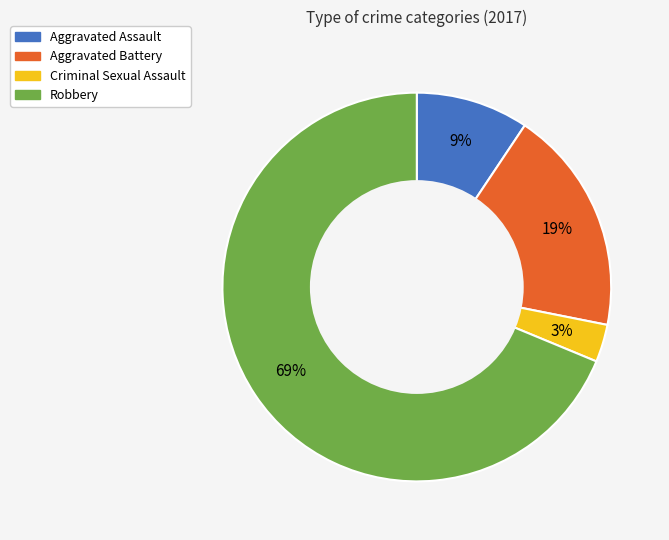

To the nearest percent, what is the average slice percentage?

25%